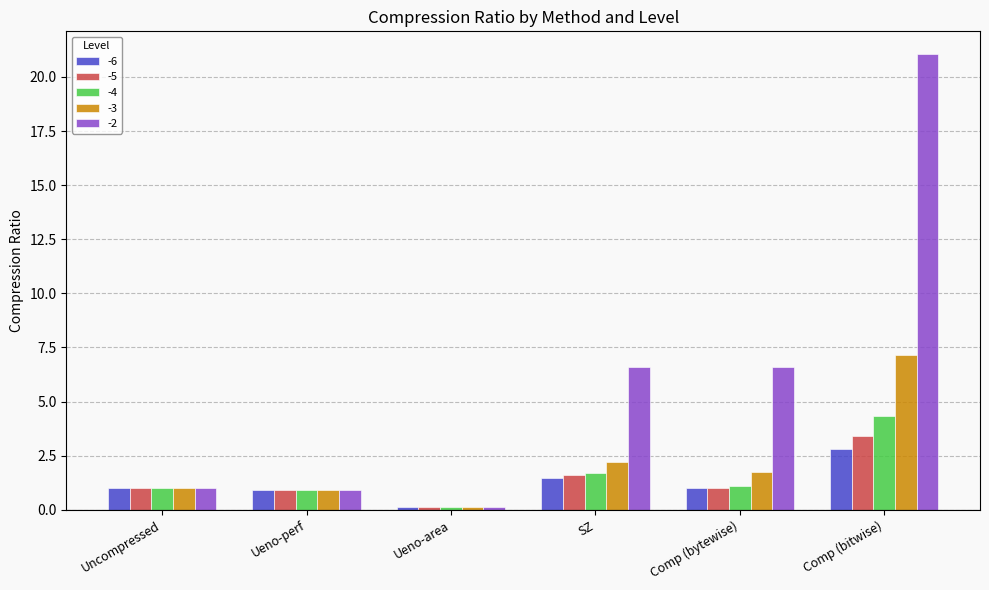

Count the number of categories in the chart.

6